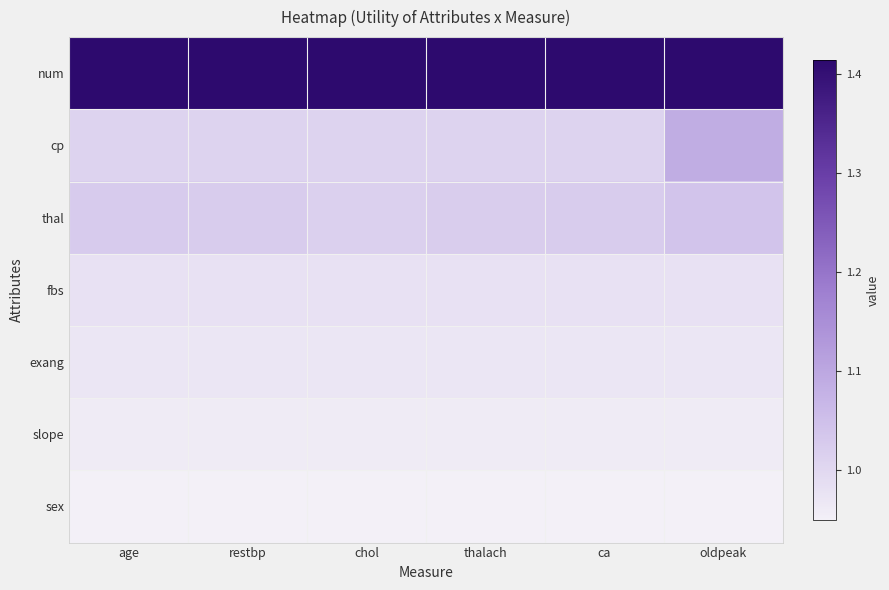

Rank the series at age from lowest to highest value.

sex, slope, exang, fbs, cp, thal, num